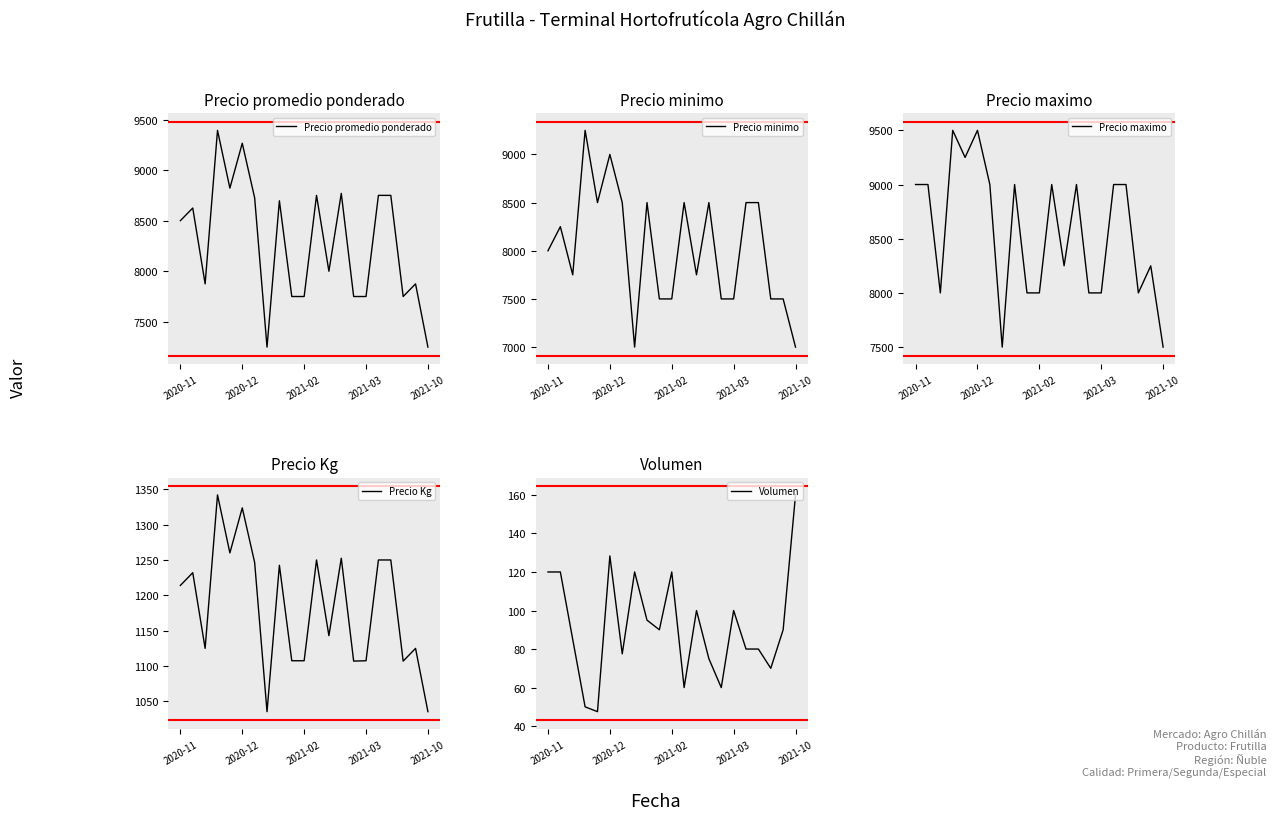

At which label is Precio promedio ponderado closest to 8321?

2020-11